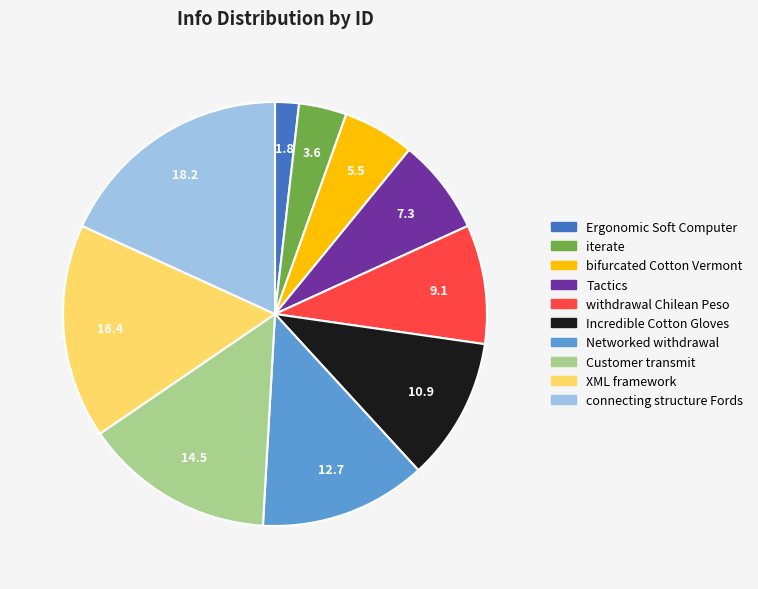

Is there a majority slice in this chart?

No